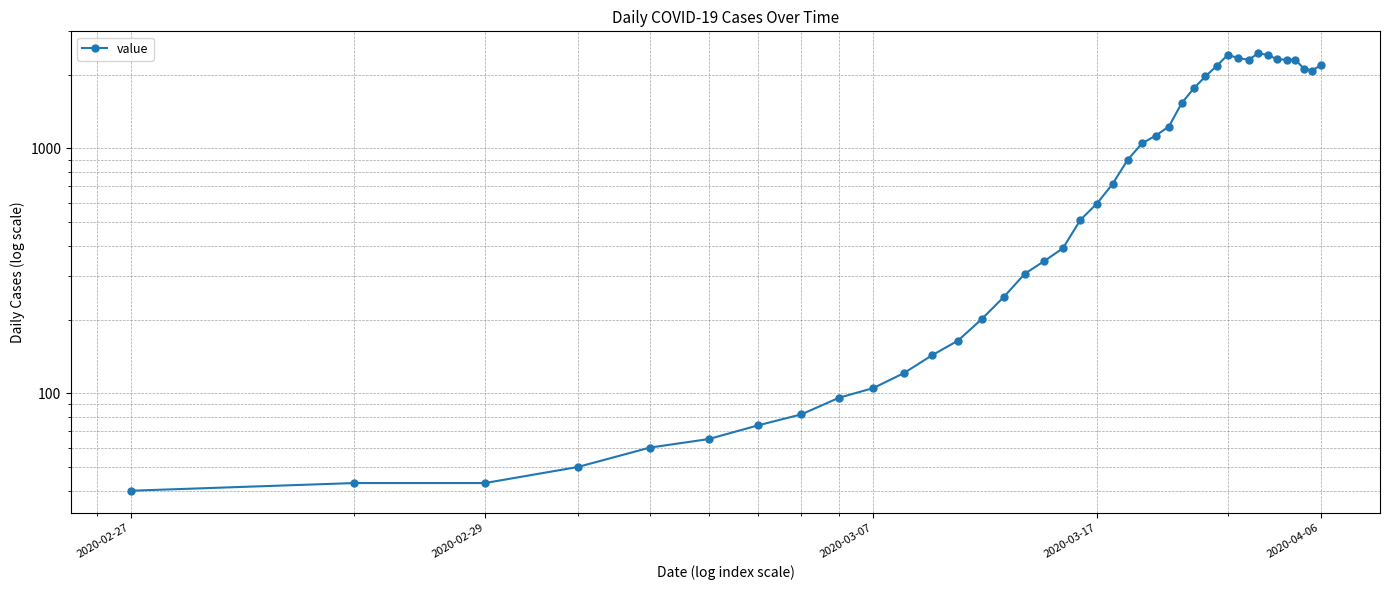

How many lines are shown in the chart?

1